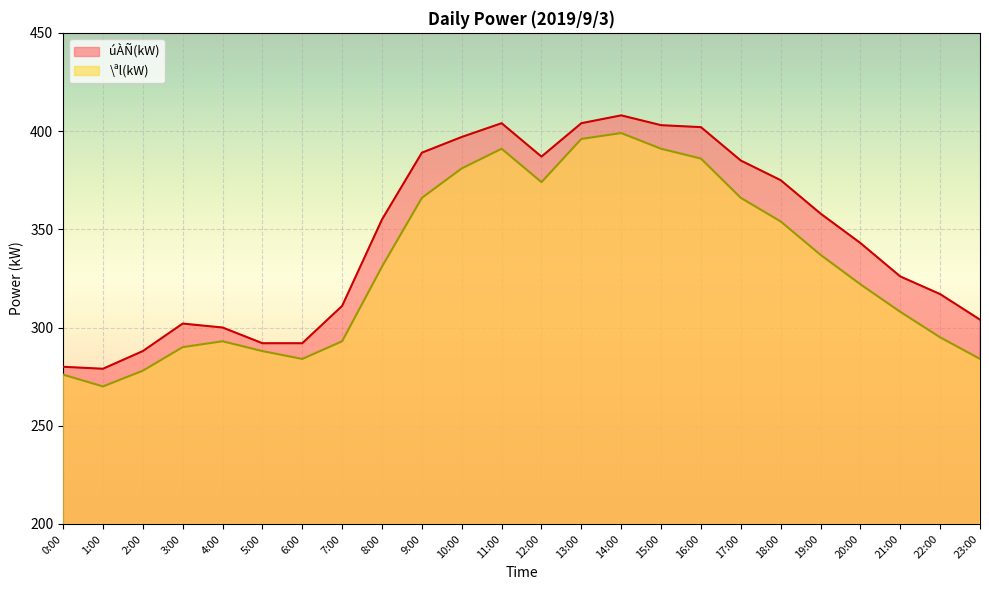

Where does the úÀÑ(kW) series first go above 355?

9:00